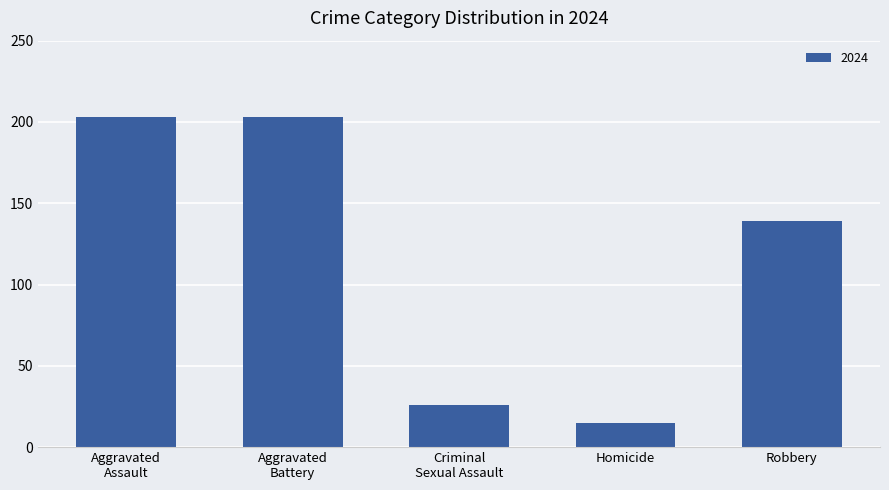

The value at Robbery is 139. True or false?

True